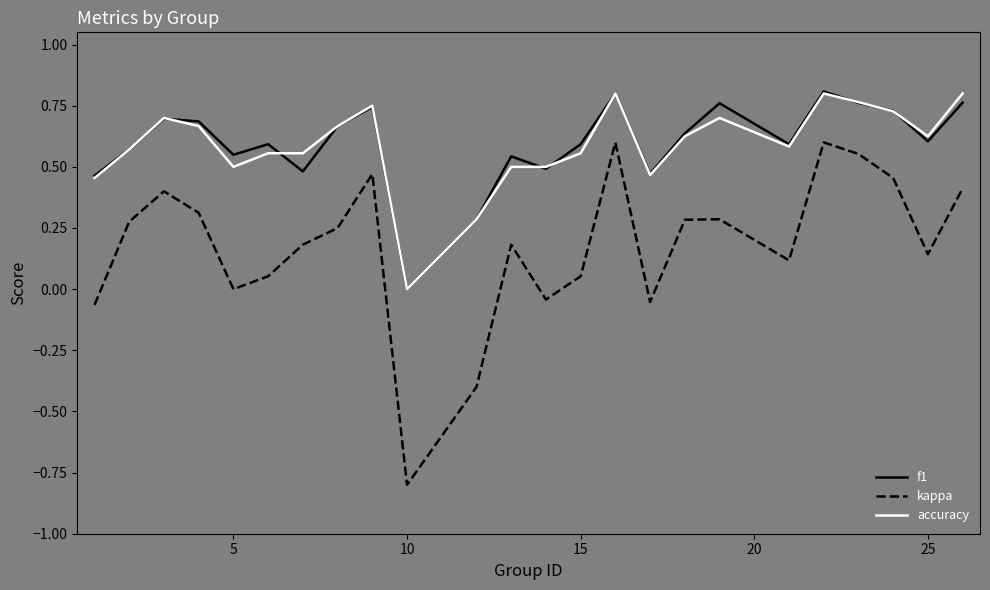

True or false: kappa and accuracy cross at least once.

False